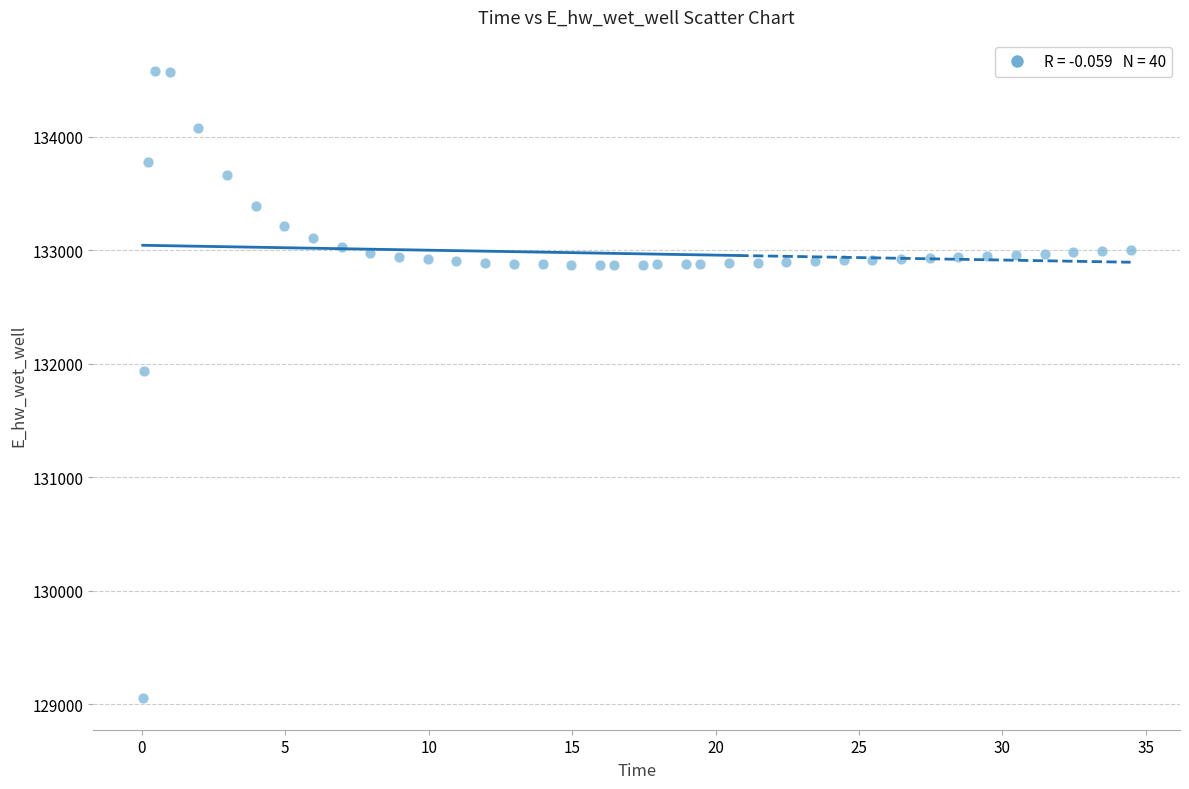

What is the range of X values (max minus min)?

34.4